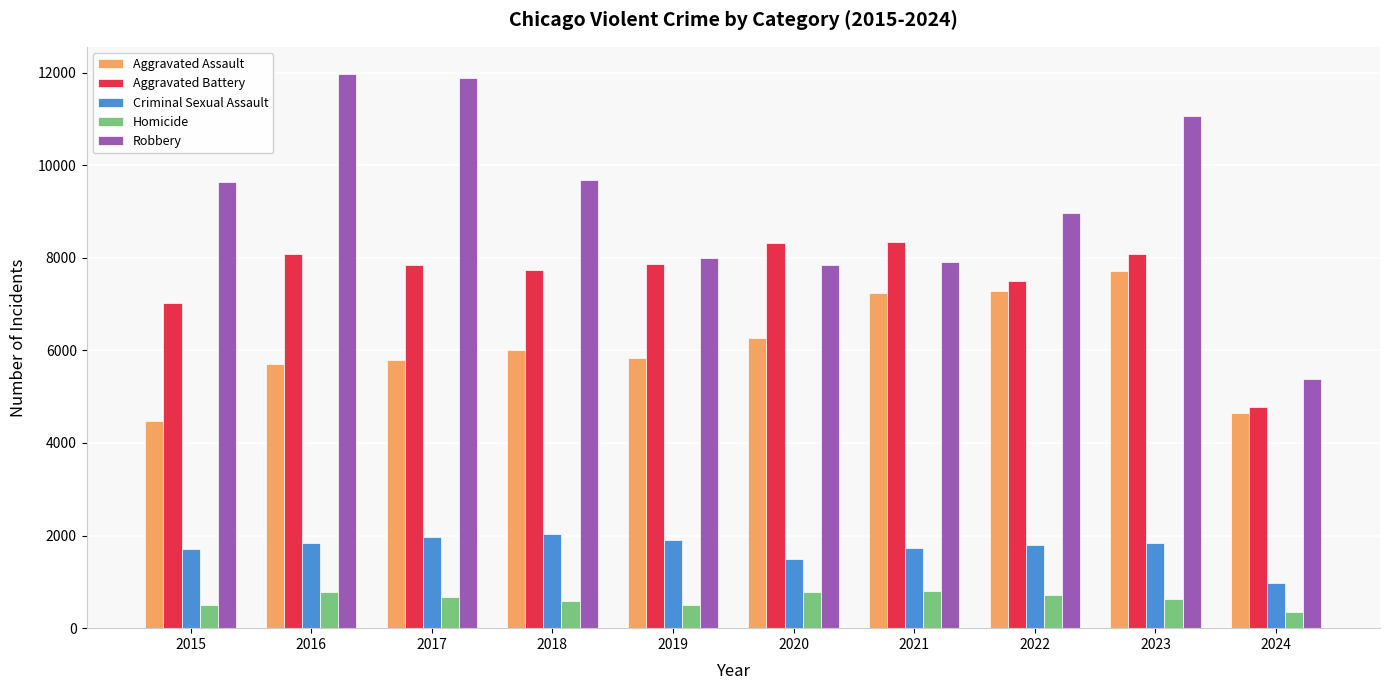

At which category is the sum across all series the highest?

2023